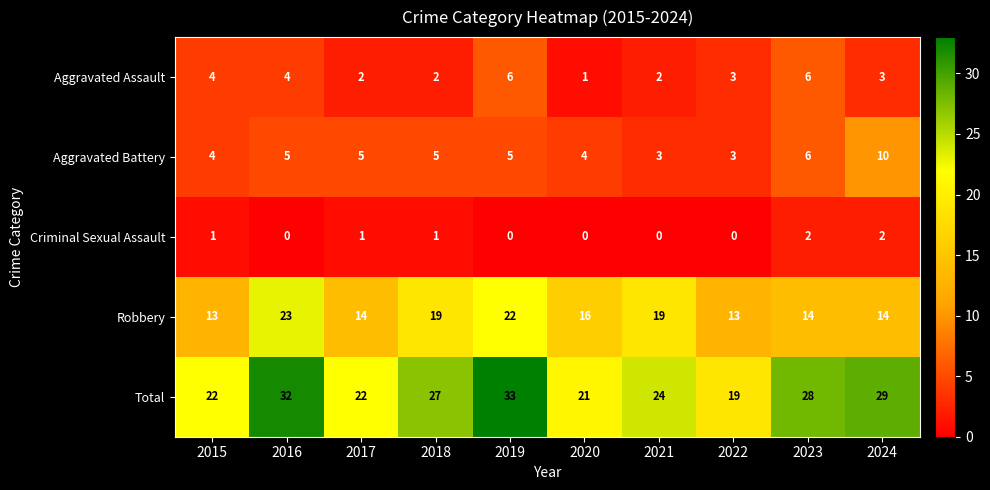

The value of Criminal Sexual Assault at 2019 is -1. True or false?

False